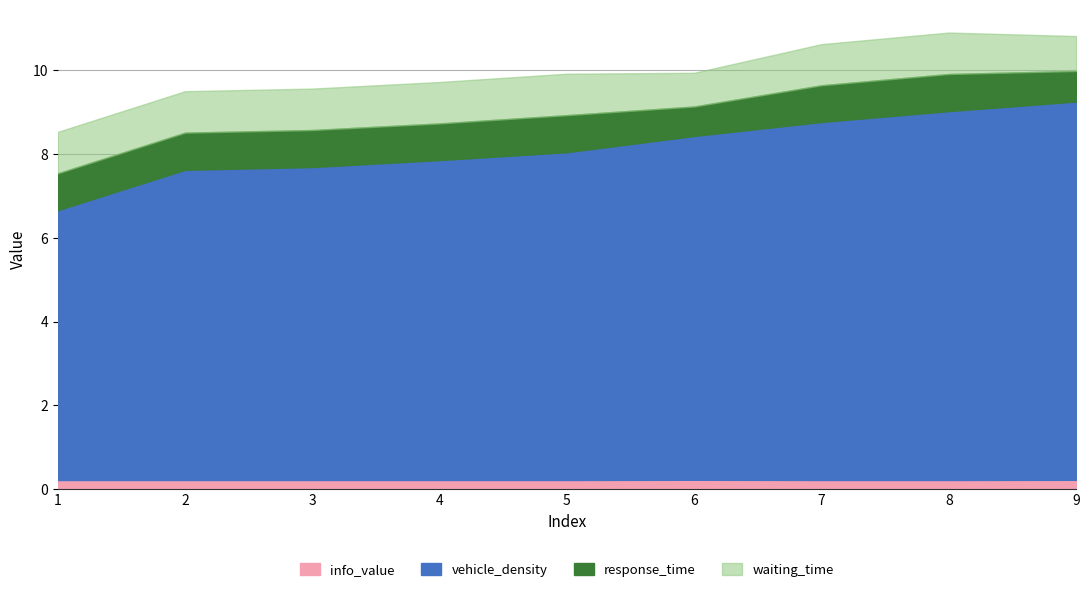

True or false: info_value has a value of 0.2 at 6.

True